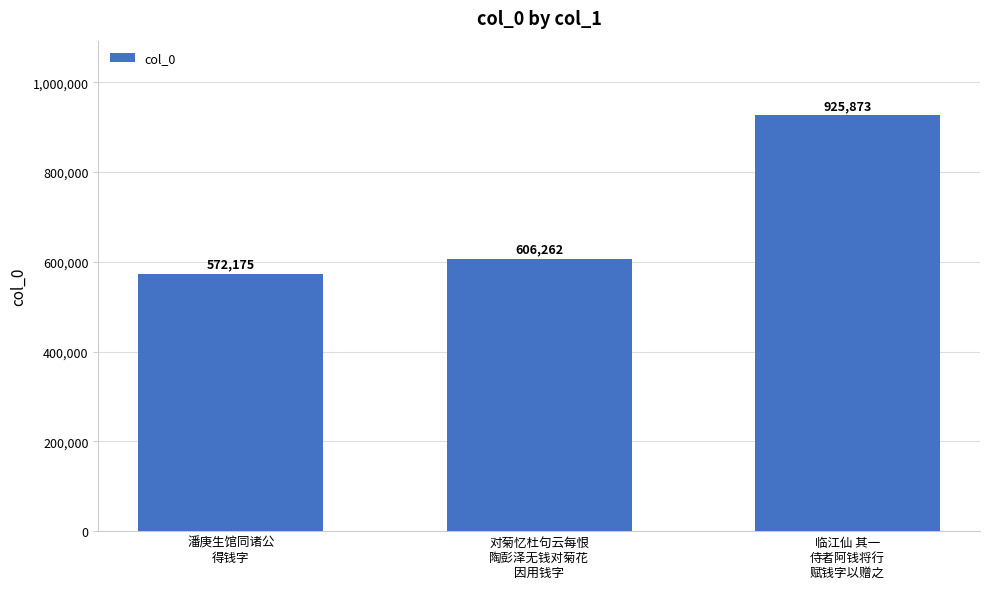

Between 临江仙 其一
侍者阿钱将行
赋钱字以赠之 and 对菊忆杜句云每恨
陶彭泽无钱对菊花
因用钱字, which is larger?

临江仙 其一
侍者阿钱将行
赋钱字以赠之